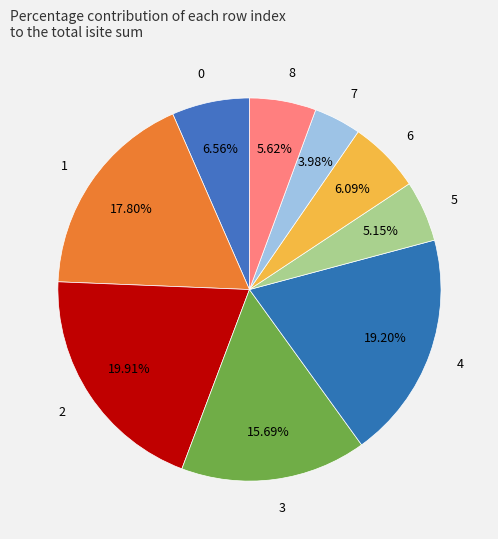

Do 3 and 1 together represent more than half of the pie?

No